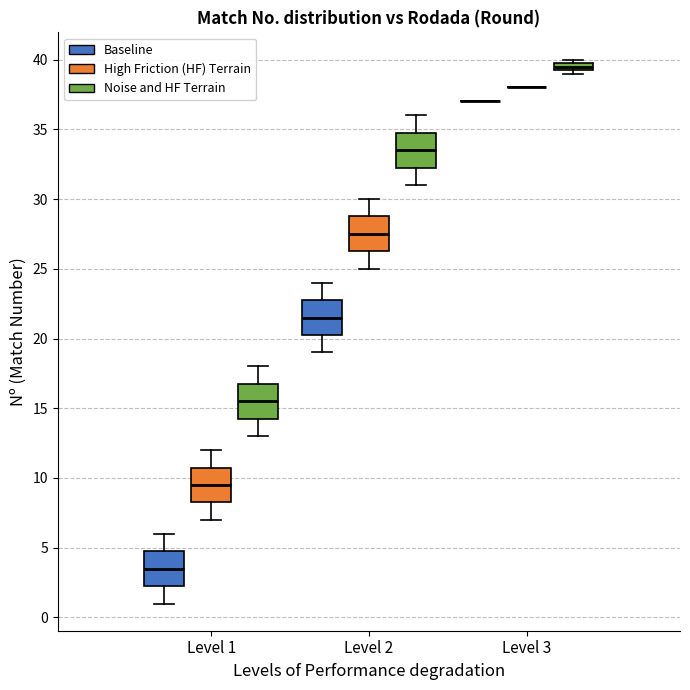

Where is the upper edge of the box for Level 3 (Noise and HF Terrain) on the y-axis? The values are not printed on the chart, so give them approximately, as read against the axis.

40.0